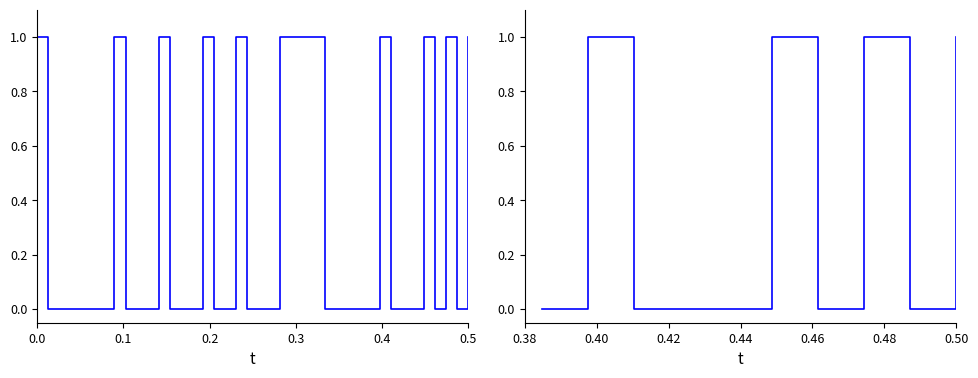

What is the sum of all values?

4